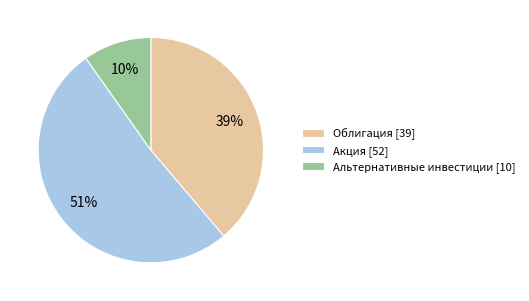

Does Акция [52] represent more than half of the total?

Yes